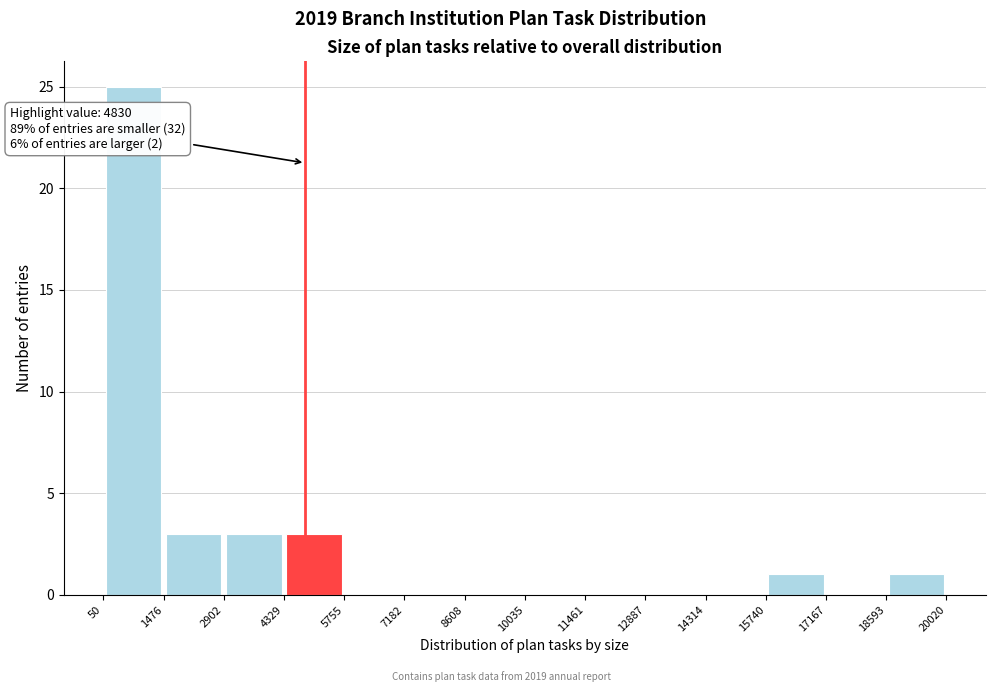

Over which range of the x-axis is the bar tallest?

50 to 1476